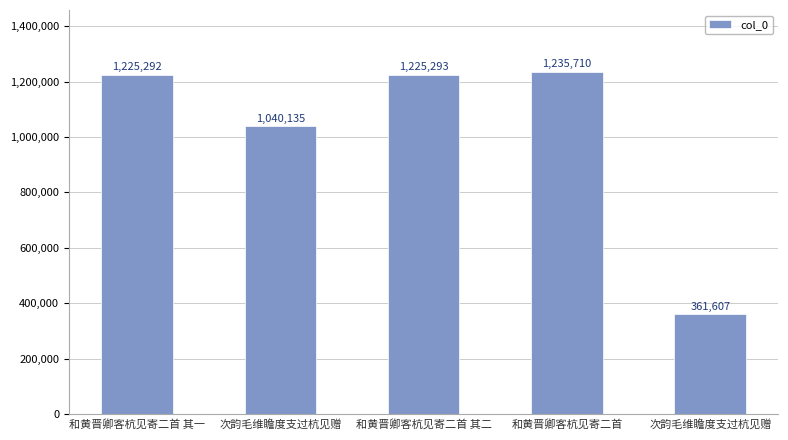

Is it true that the value at 次韵毛维瞻度支过杭见赠 is 361607?

True